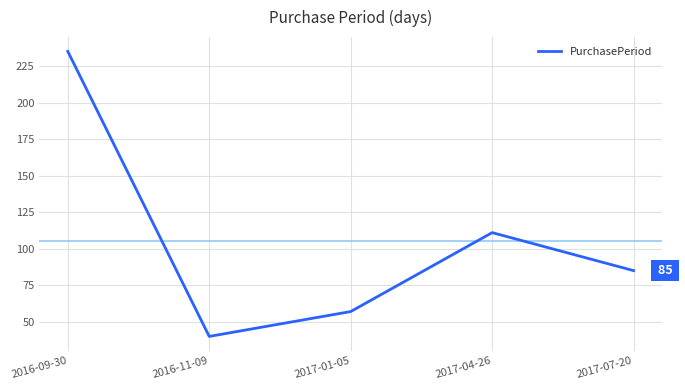

What is the change in value from 2017-04-26 to 2017-07-20?

-26